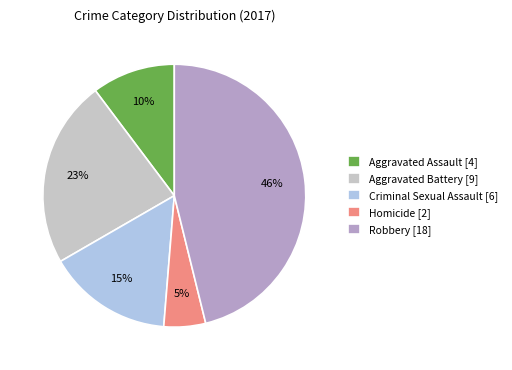

Is the sum of Aggravated Assault [4] and Aggravated Battery [9] greater than half?

No